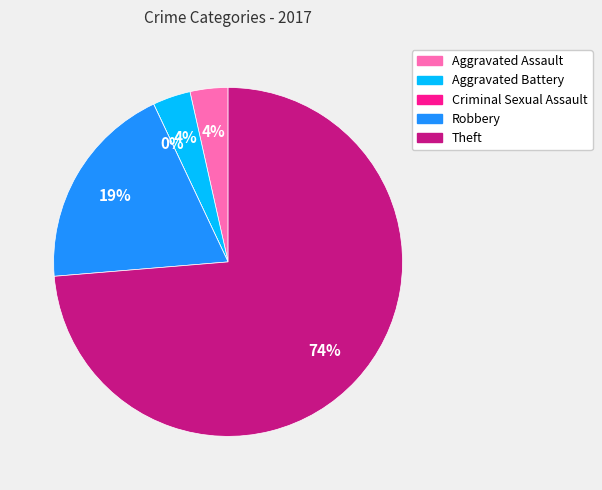

Rank the categories by value from lowest to highest.

Criminal Sexual Assault, Aggravated Assault, Aggravated Battery, Robbery, Theft